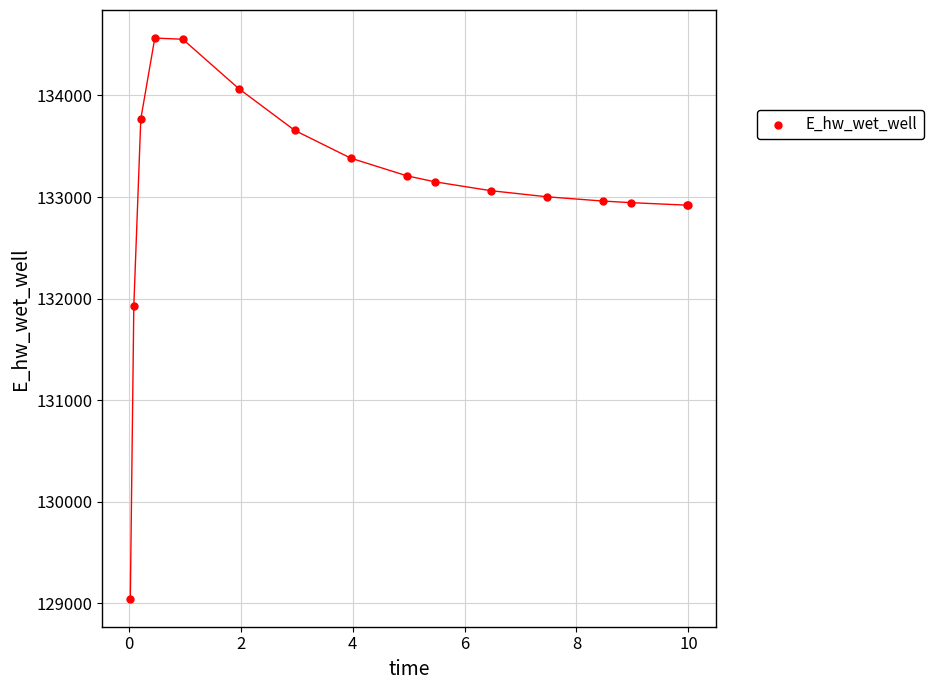

What Y value in the scatter plot is closest to 131806?

131926.2